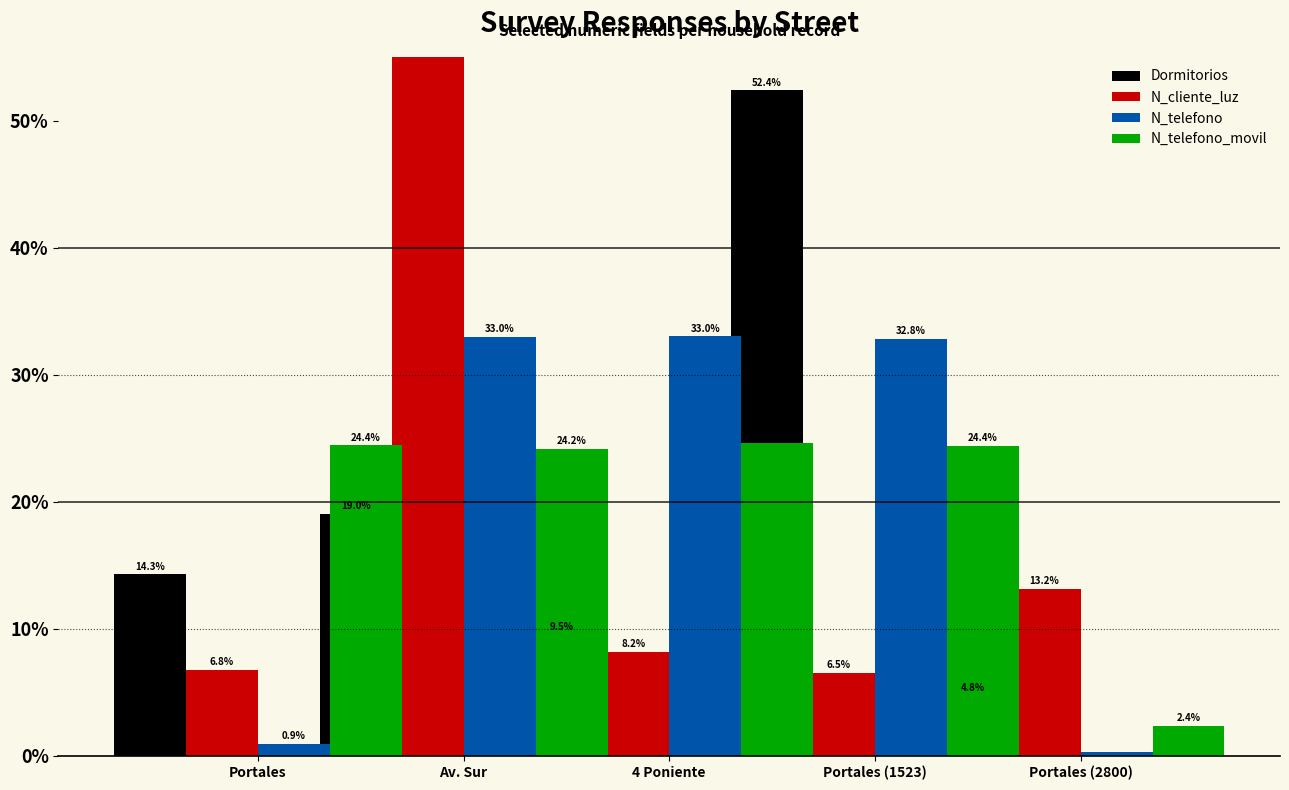

How many groups of bars are there?

5